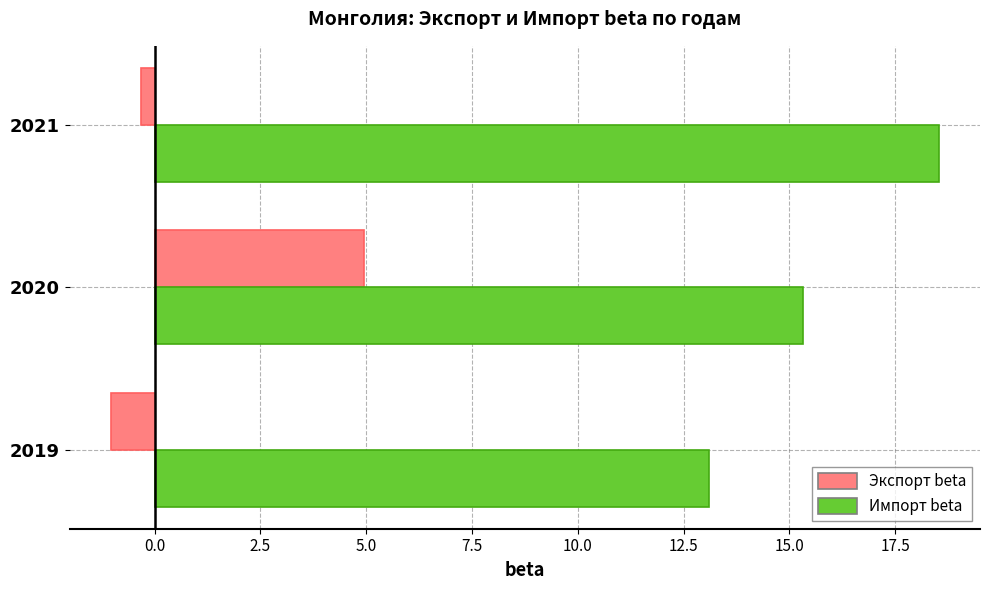

What is the average value of the Импорт beta series?

15.6